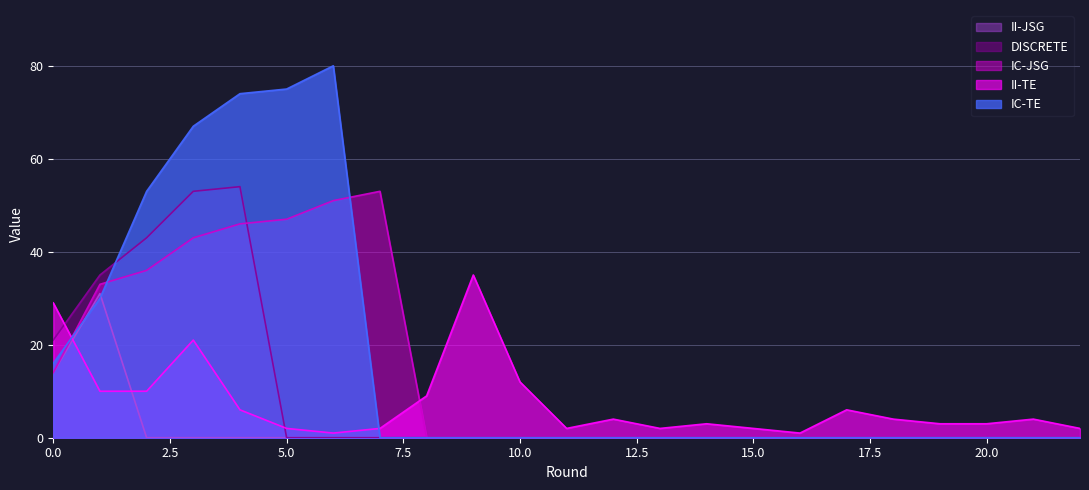

Reading left to right, extract all data points from this chart.

II-TE: 0=29	1=10	2=10	3=21	4=6	5=2	6=1	7=2	8=9	9=35	10=12	11=2	12=4	13=2	14=3	15=2	16=1	17=6	18=4	19=3	20=3	21=4	22=2
IC-JSG: 0=14	1=33	2=36	3=43	4=46	5=47	6=51	7=53	8=0	9=0	10=0	11=0	12=0	13=0	14=0	15=0	16=0	17=0	18=0	19=0	20=0	21=0	22=0
IC-TE: 0=16	1=30	2=53	3=67	4=74	5=75	6=80	7=0	8=0	9=0	10=0	11=0	12=0	13=0	14=0	15=0	16=0	17=0	18=0	19=0	20=0	21=0	22=0
DISCRETE: 0=21	1=35	2=43	3=53	4=54	5=0	6=0	7=0	8=0	9=0	10=0	11=0	12=0	13=0	14=0	15=0	16=0	17=0	18=0	19=0	20=0	21=0	22=0
II-JSG: 0=14	1=31	2=0	3=0	4=0	5=0	6=0	7=0	8=0	9=0	10=0	11=0	12=0	13=0	14=0	15=0	16=0	17=0	18=0	19=0	20=0	21=0	22=0